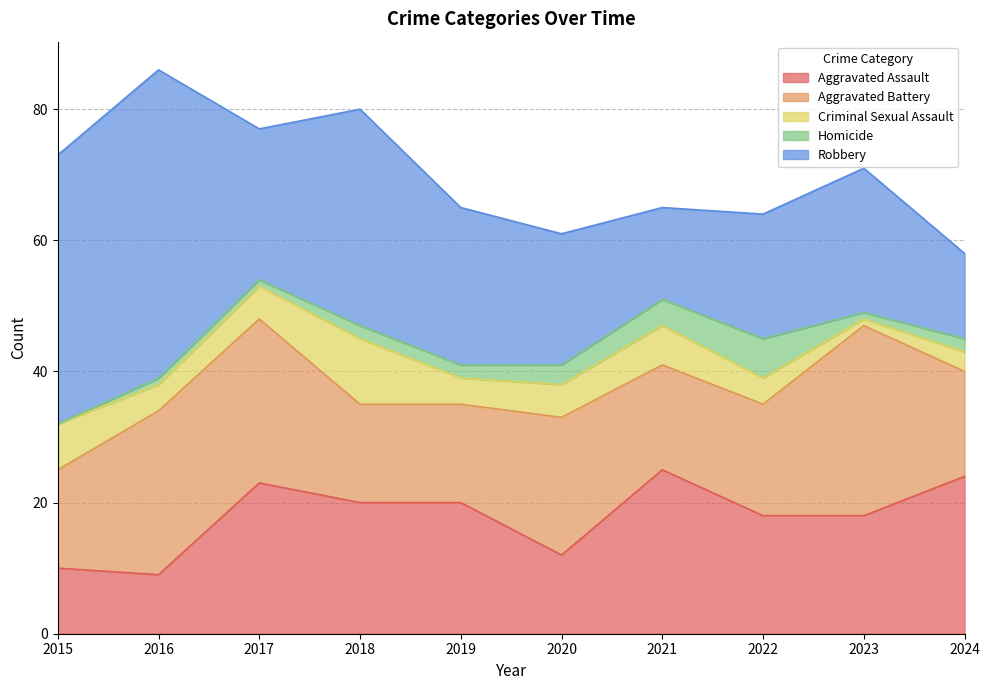

Which label corresponds to the smallest value in the chart?

2015